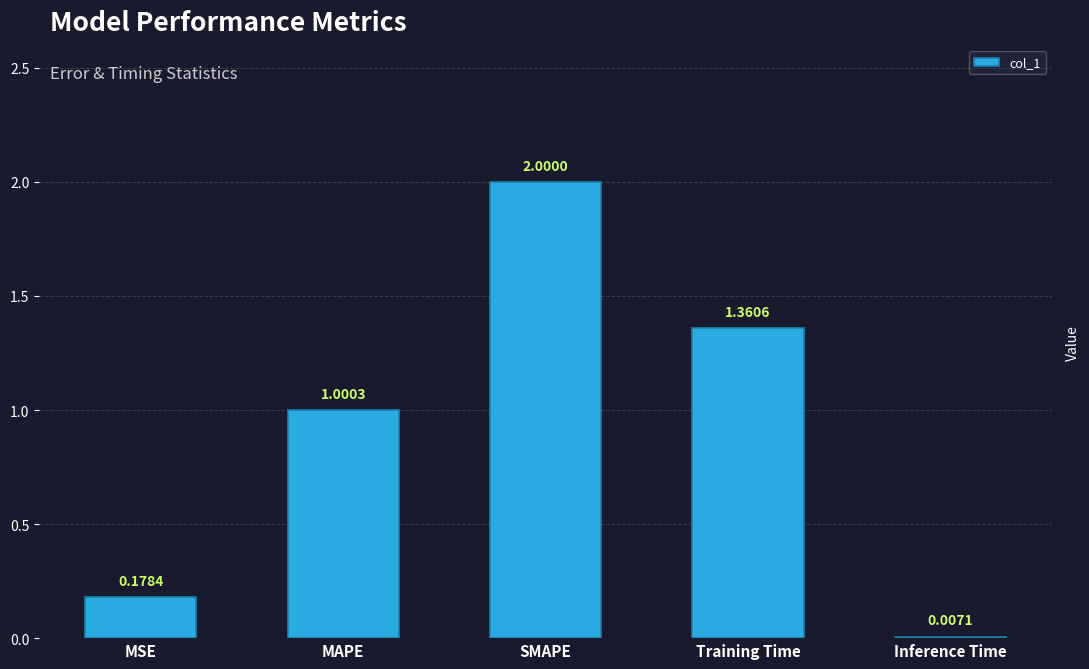

Which category has the highest value across all series?

SMAPE